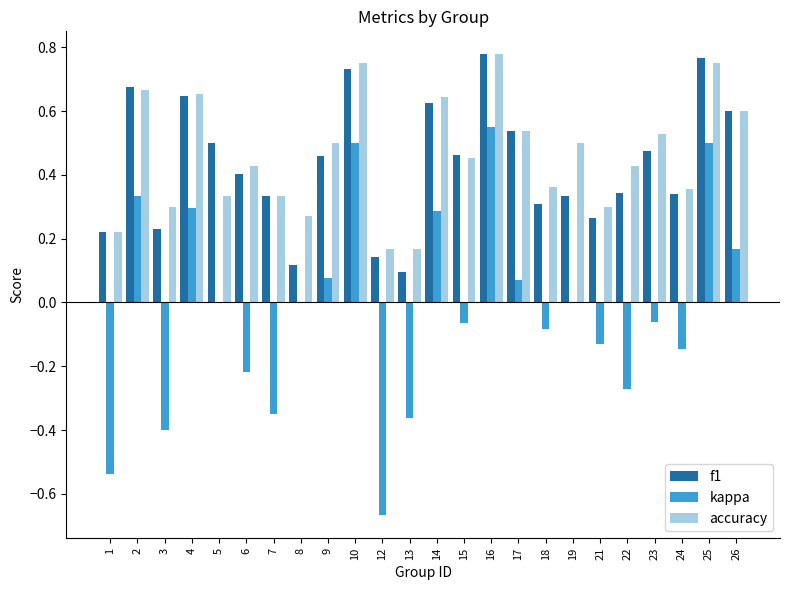

What is the sum of all f1 values?

10.4